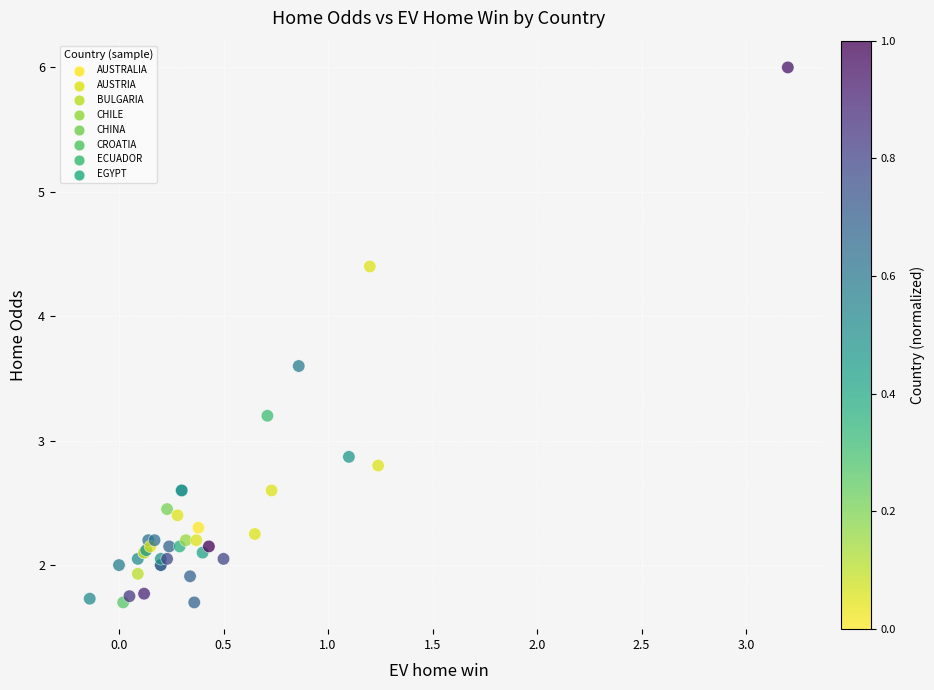

What Y value in the scatter plot is closest to 3?

2.9